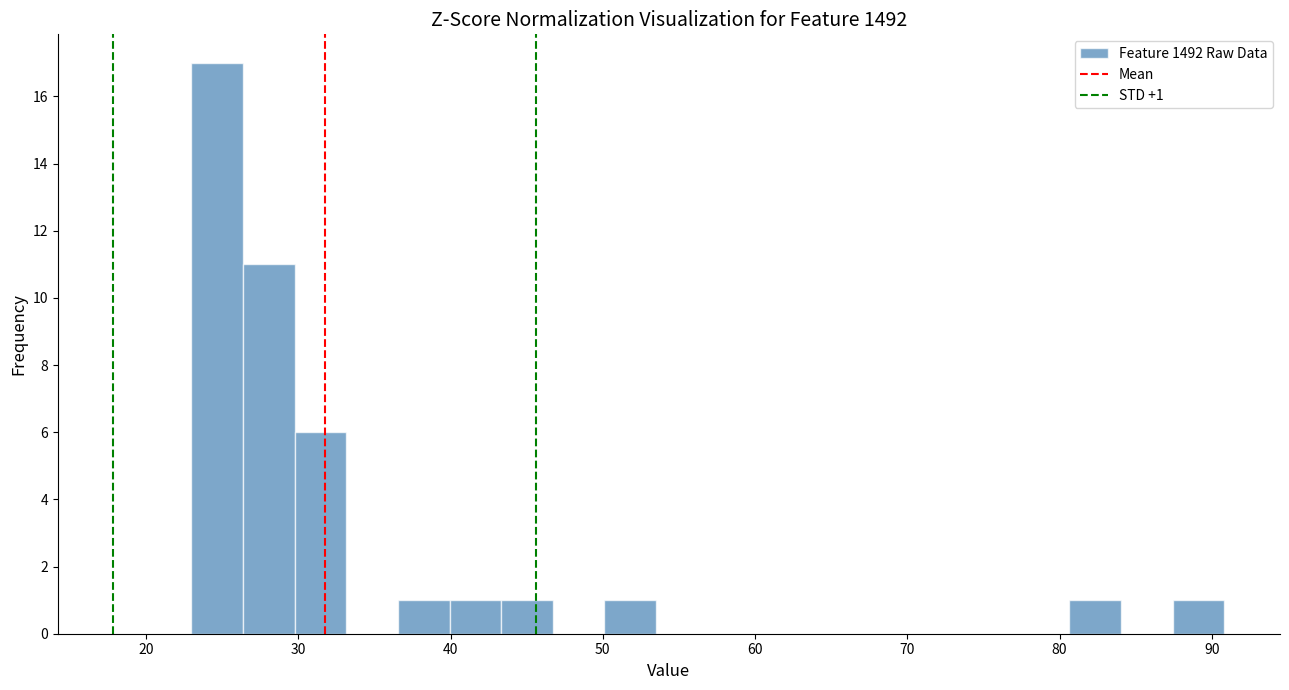

Around what value on the x-axis is the tallest bar? Give the approximate position of its centre, as read against the axis.

25